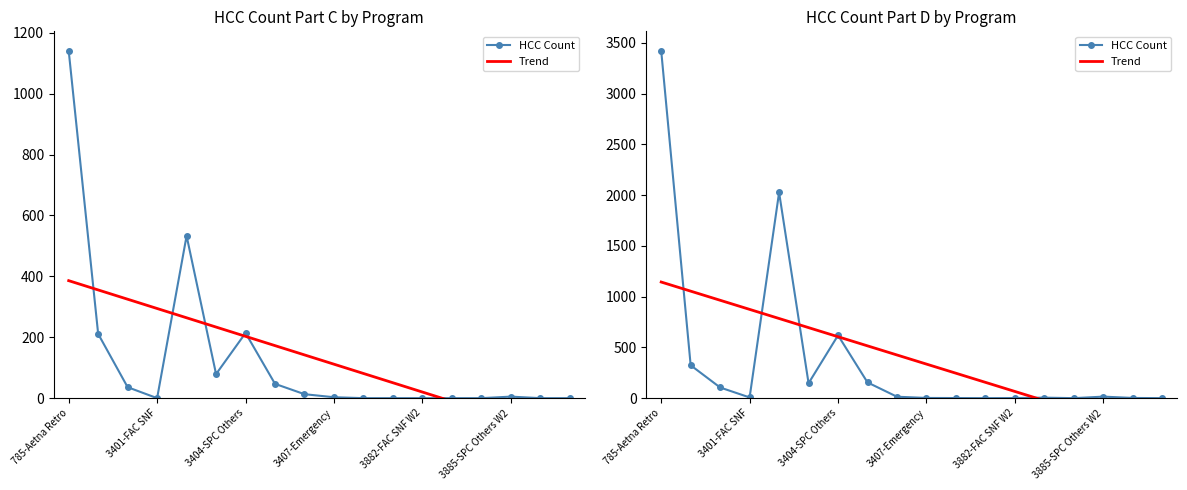

Where is Trend nearest to the value 380?

3407-Emergency